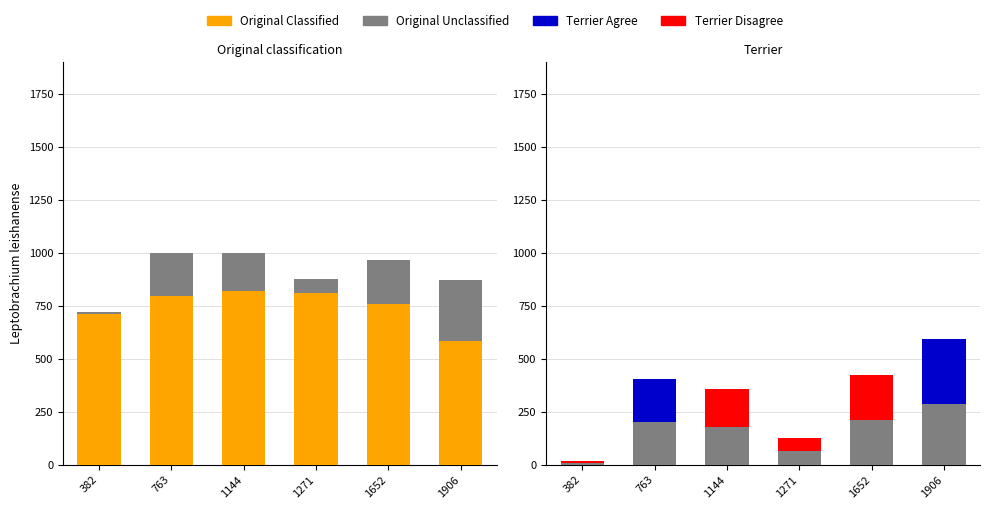

What are all the series names shown in the legend?

Original Classified, Original Unclassified, Terrier Agree, Terrier Disagree